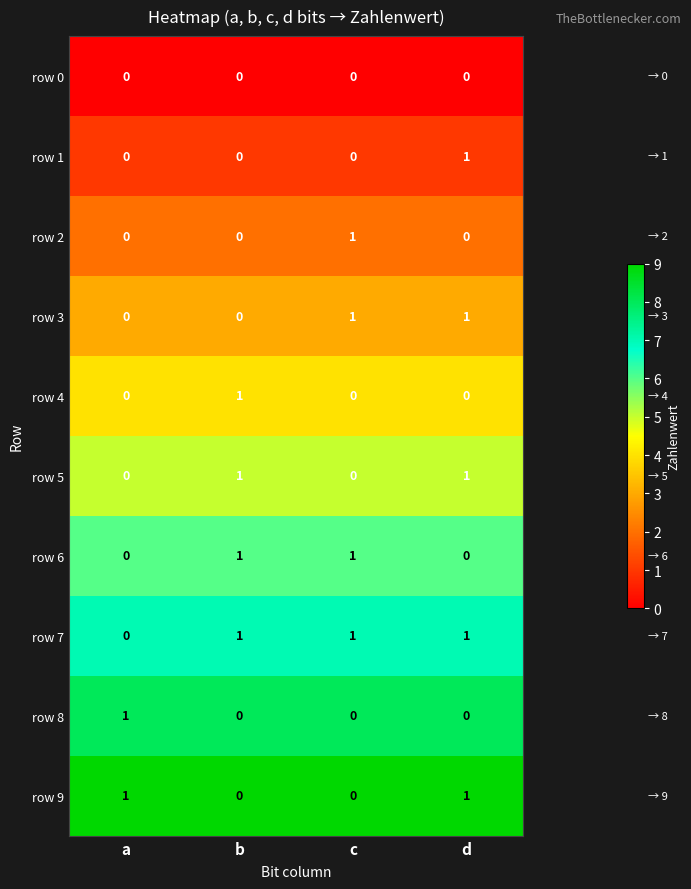

Count the number of categories in the chart.

4